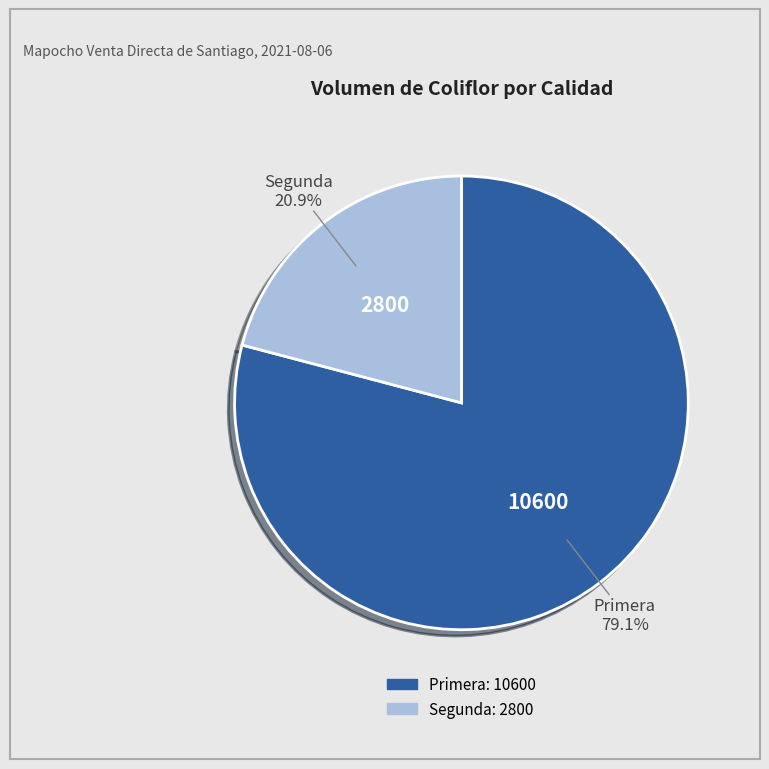

How many segments does this pie chart have?

2